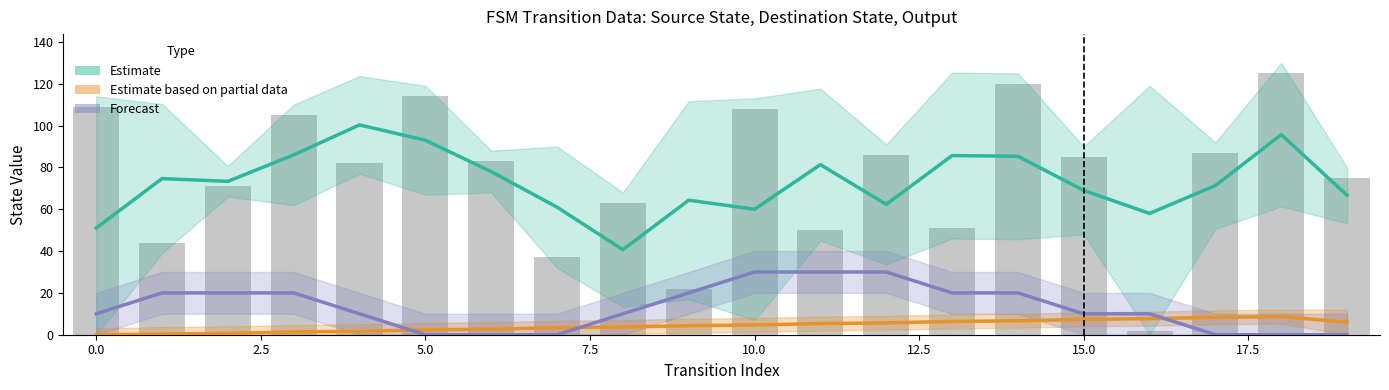

Read the Forecast value at 10.

30.0